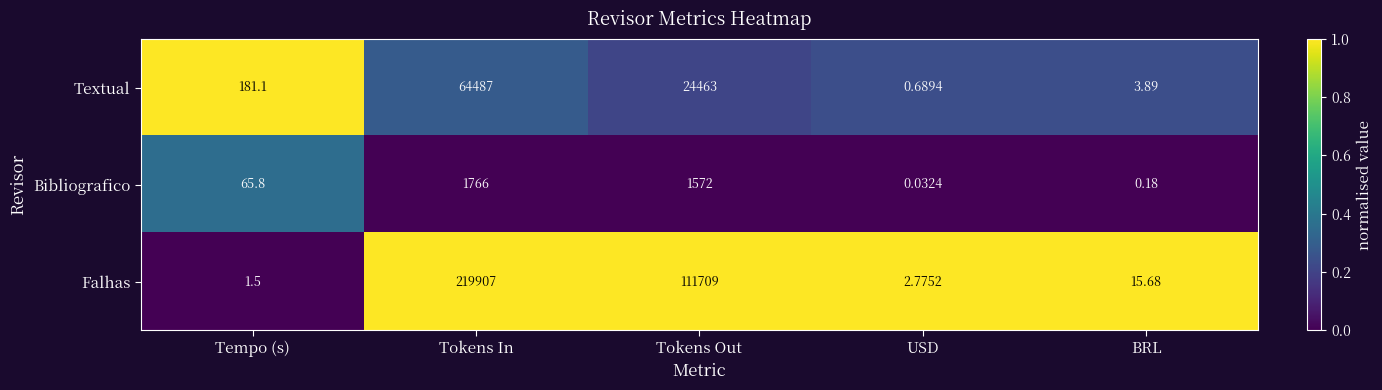

What is the total value across all series at BRL?

19.8